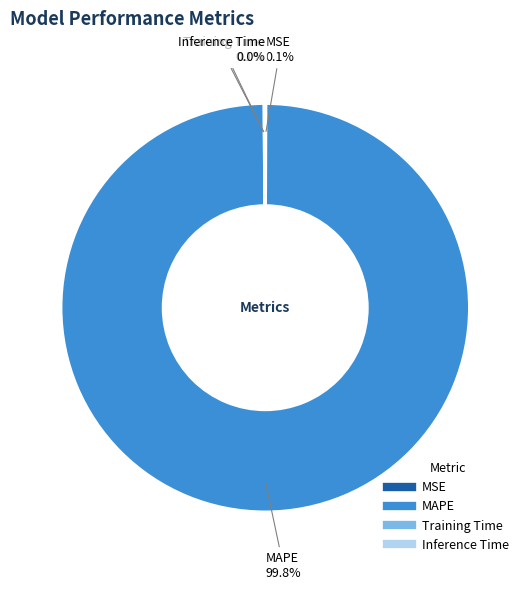

Which slice is the largest?

MAPE